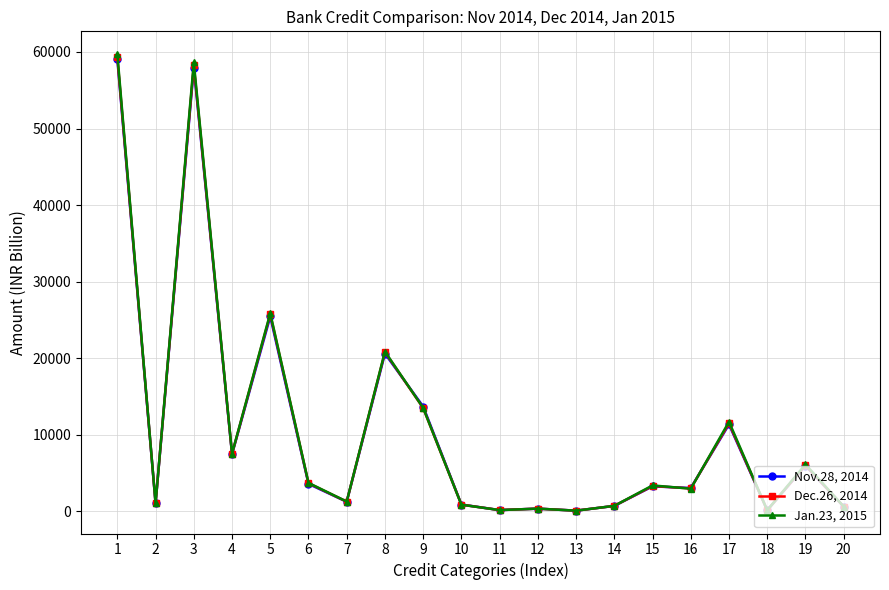

Where is the first local minimum for Dec.26, 2014?

2